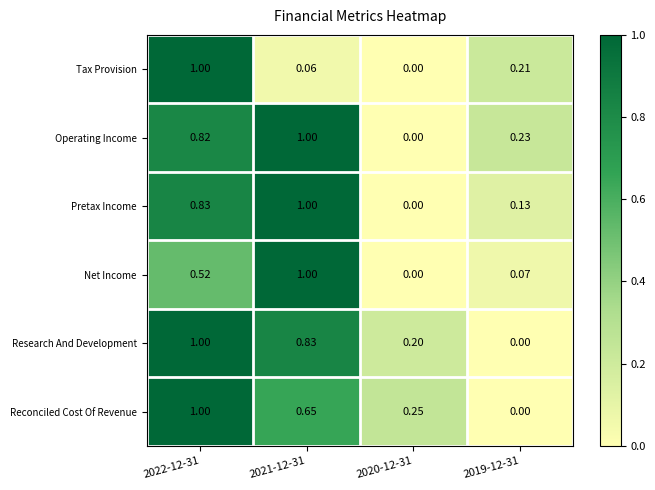

Which series has the largest total across all categories?

Operating Income